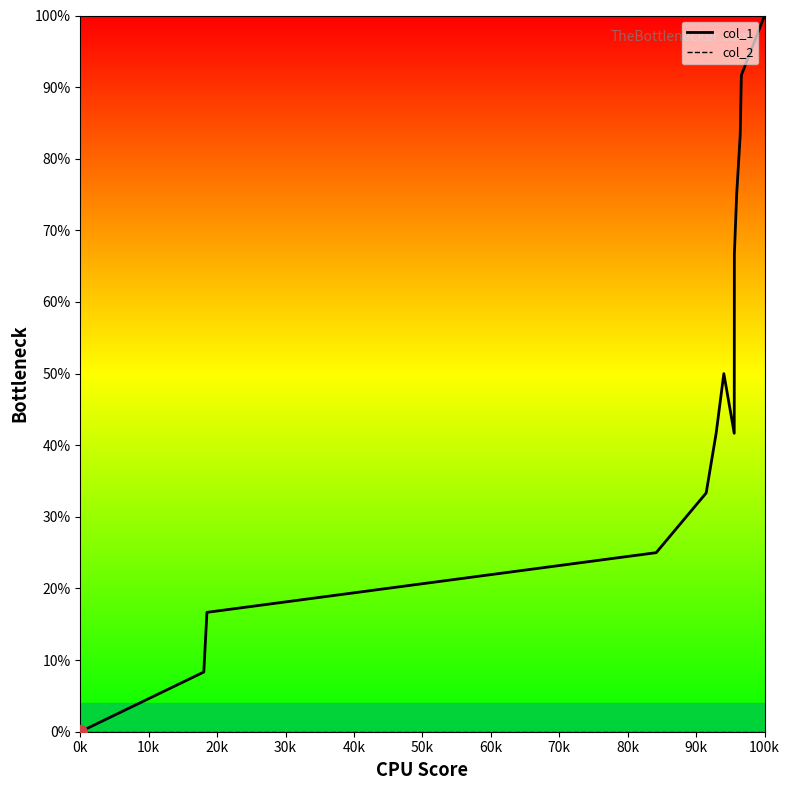

What is the difference between the second highest and minimum values in the col_1 series?

91.7